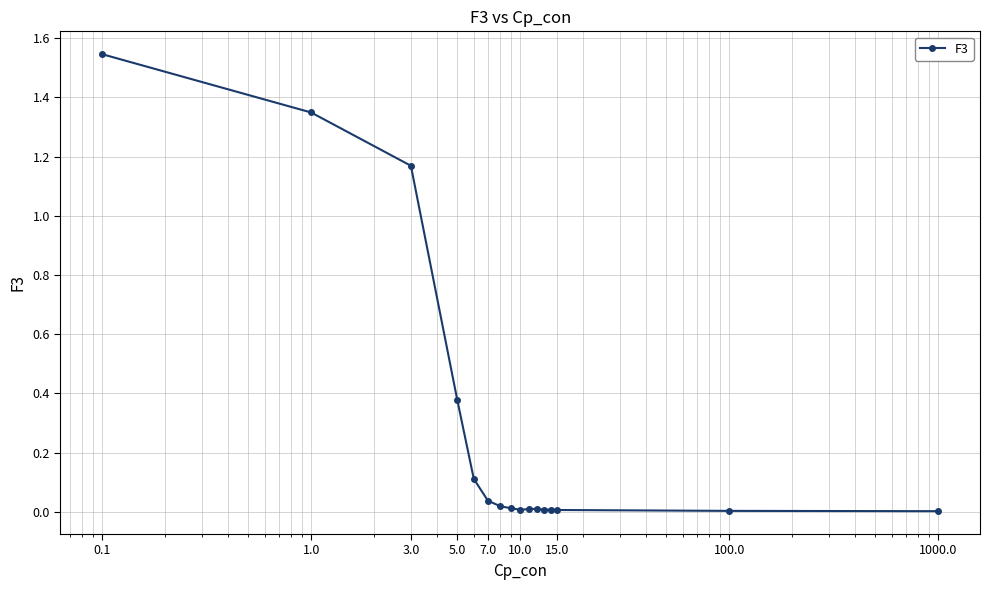

What is the sum of all values?

4.7